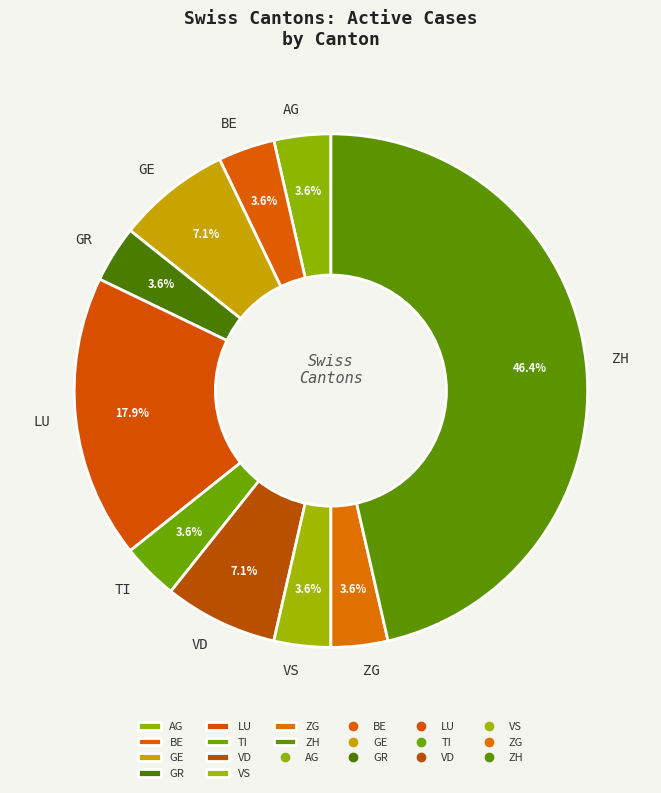

Is it true that BE is 17% of the pie?

False